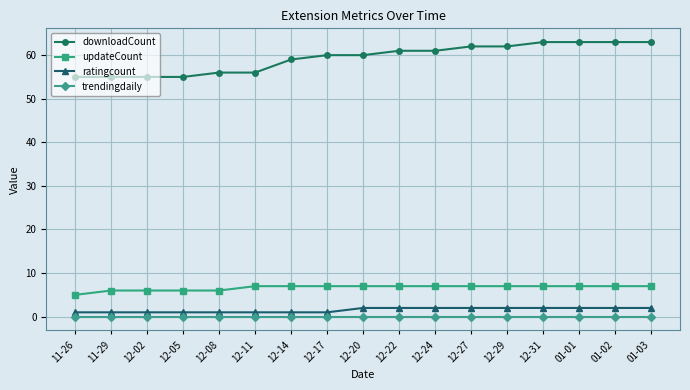

Does the chart have visible grid lines?

Yes